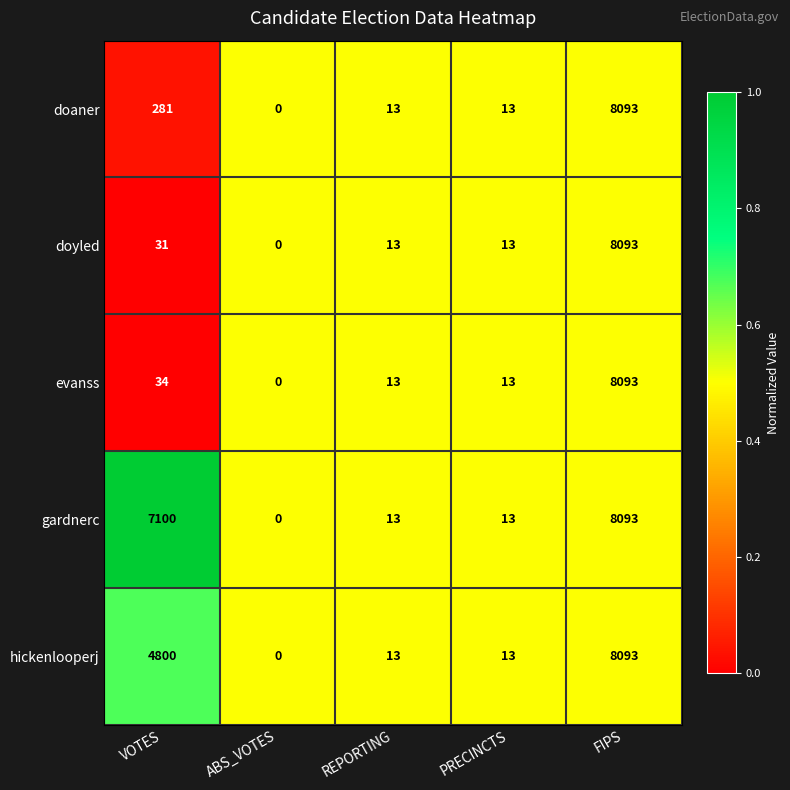

Reading left to right, list all the values displayed in this chart.

doaner: VOTES=281	ABS_VOTES=0	REPORTING=13	PRECINCTS=13	FIPS=8093
doyled: VOTES=31	ABS_VOTES=0	REPORTING=13	PRECINCTS=13	FIPS=8093
evanss: VOTES=34	ABS_VOTES=0	REPORTING=13	PRECINCTS=13	FIPS=8093
gardnerc: VOTES=7100	ABS_VOTES=0	REPORTING=13	PRECINCTS=13	FIPS=8093
hickenlooperj: VOTES=4800	ABS_VOTES=0	REPORTING=13	PRECINCTS=13	FIPS=8093